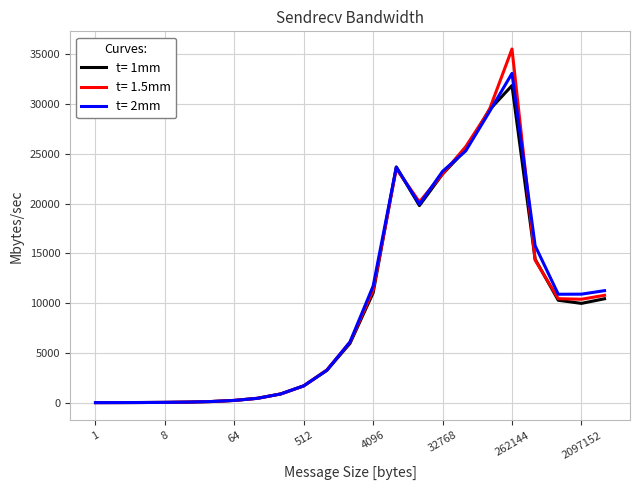

Which series has the largest range (max minus min)?

t= 1.5mm